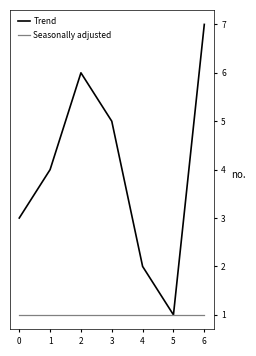

How many Trend values are between 2 and 6?

5